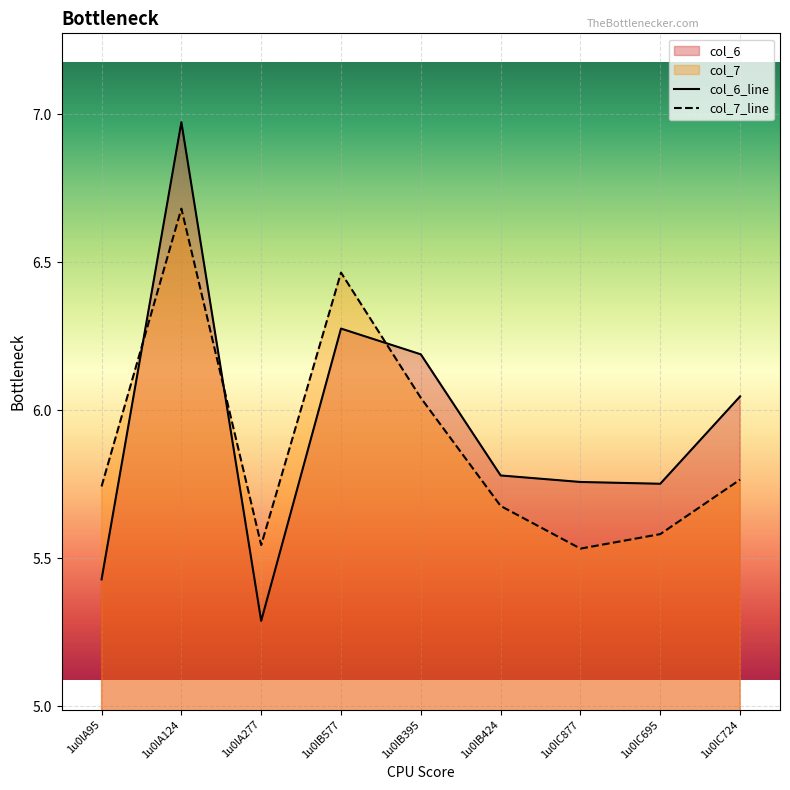

Where is the first local maximum for col_6?

1u0lA124